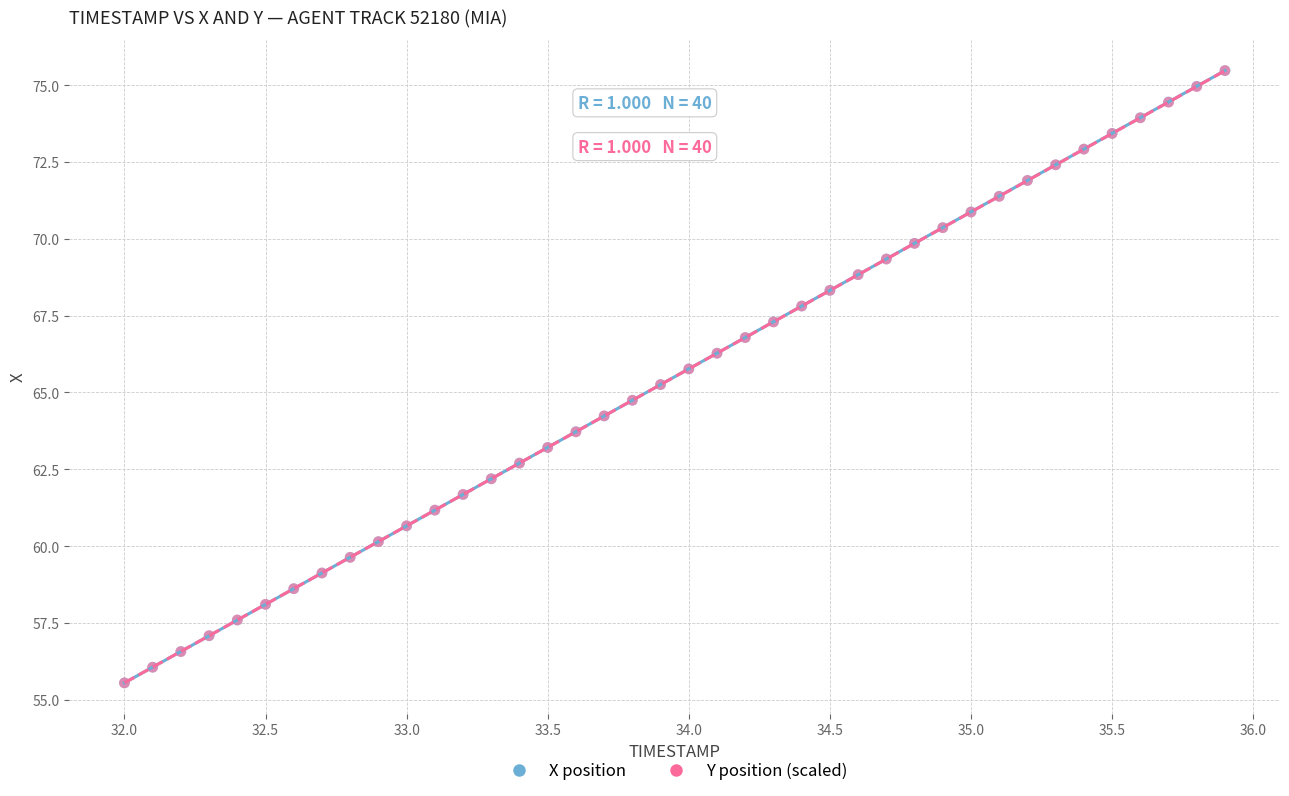

What are all the series names shown in the legend?

X position, Y position (scaled)